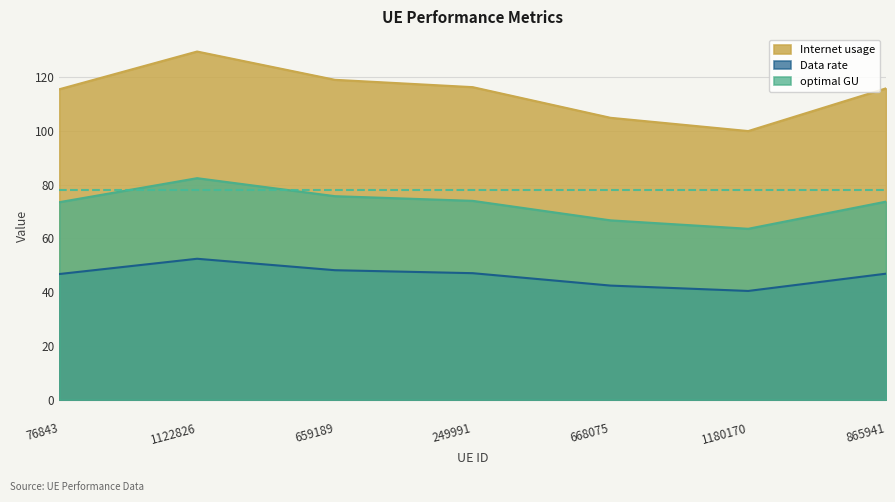

How many interior local valleys does the optimal GU series have?

1